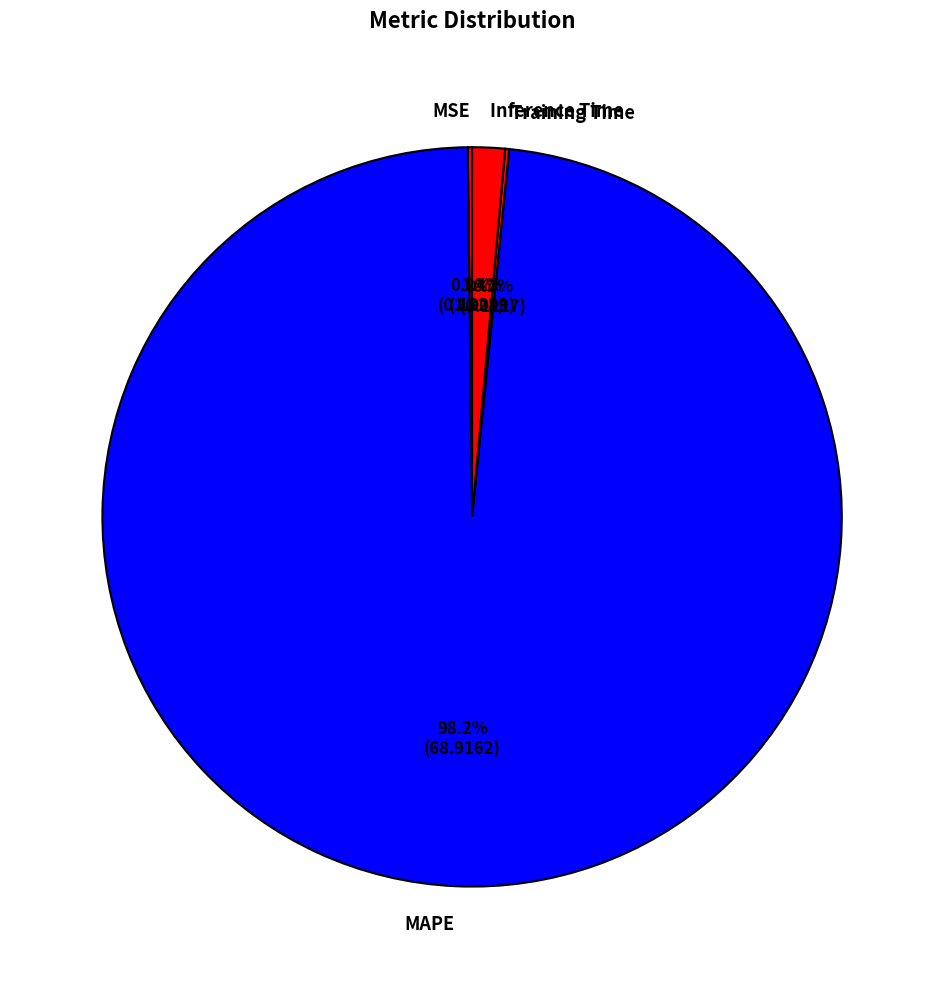

Which category accounts for the majority?

MAPE